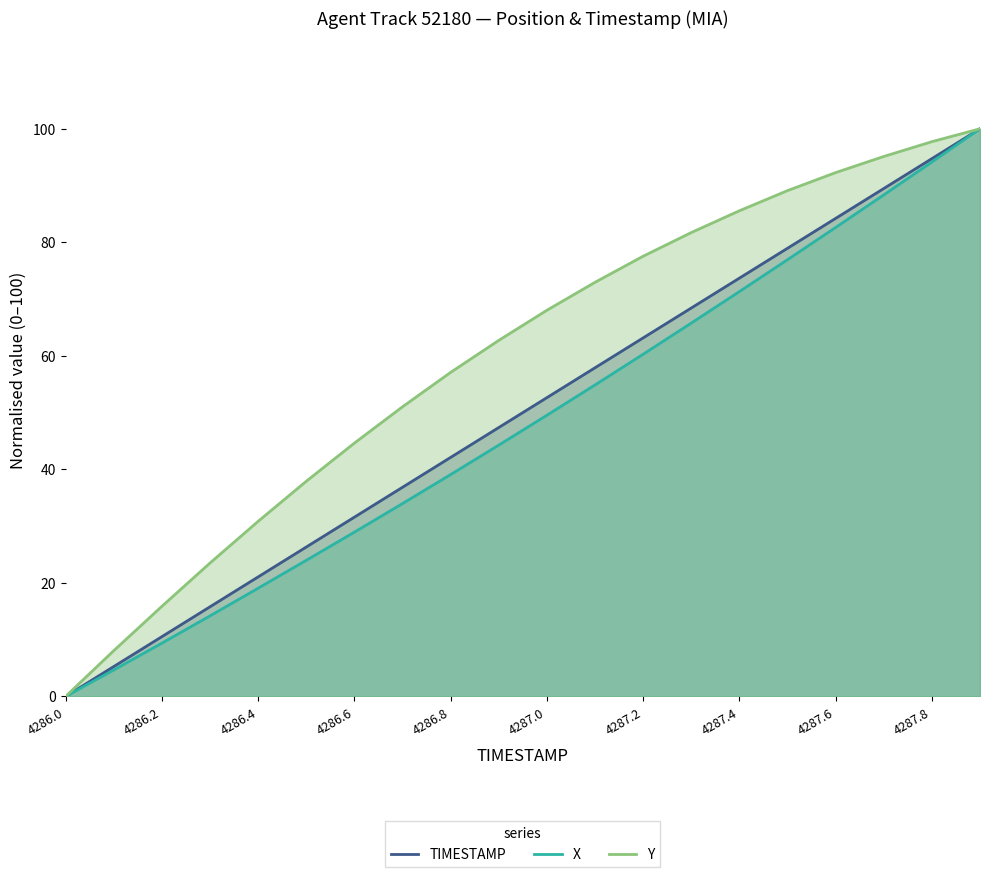

Rank the series at 11 from lowest to highest value.

X, TIMESTAMP, Y